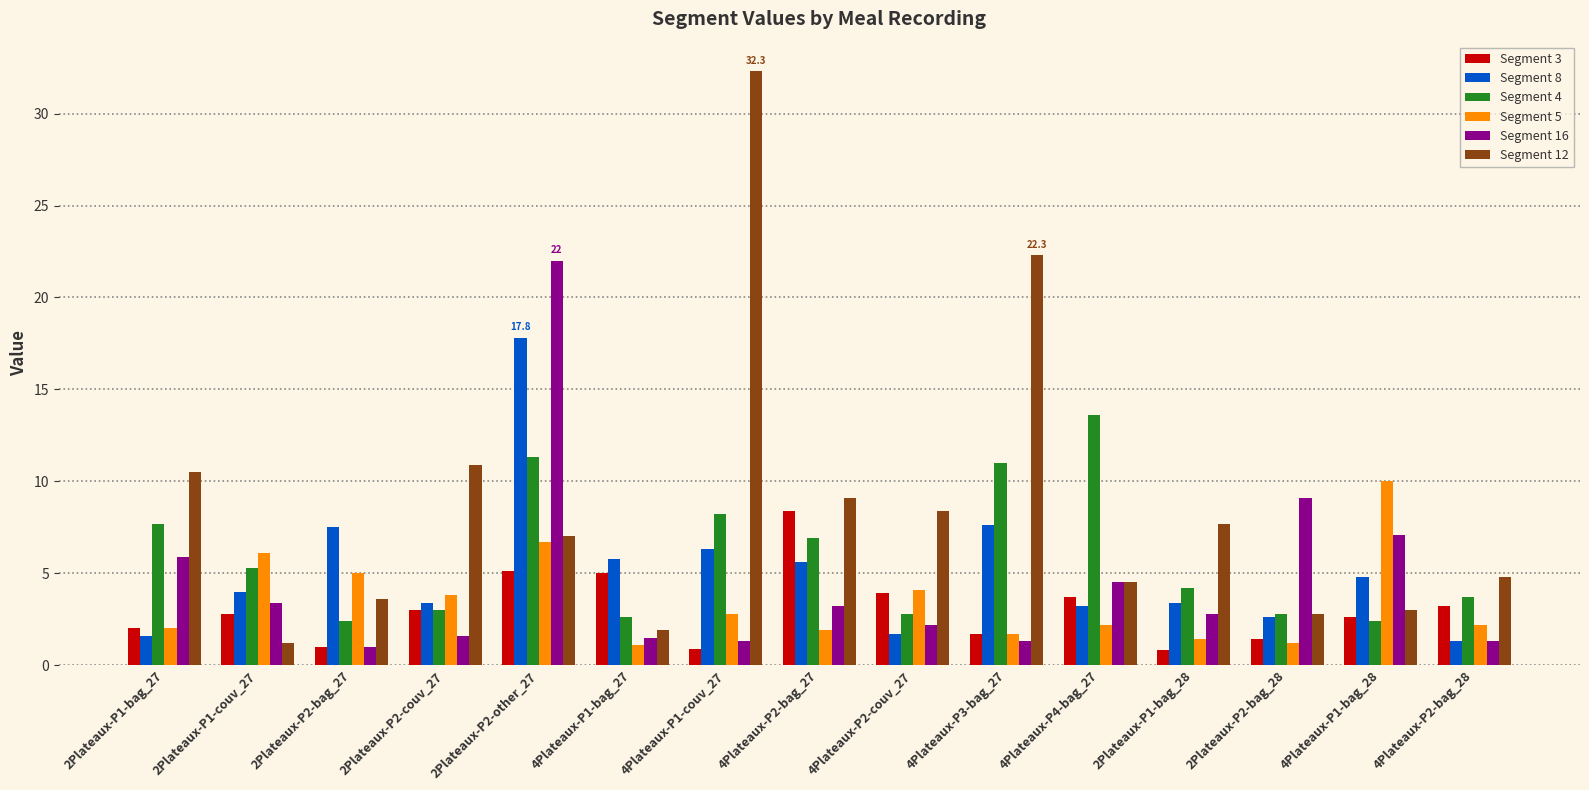

Which category has the highest value across all series?

4Plateaux-P1-couv_27